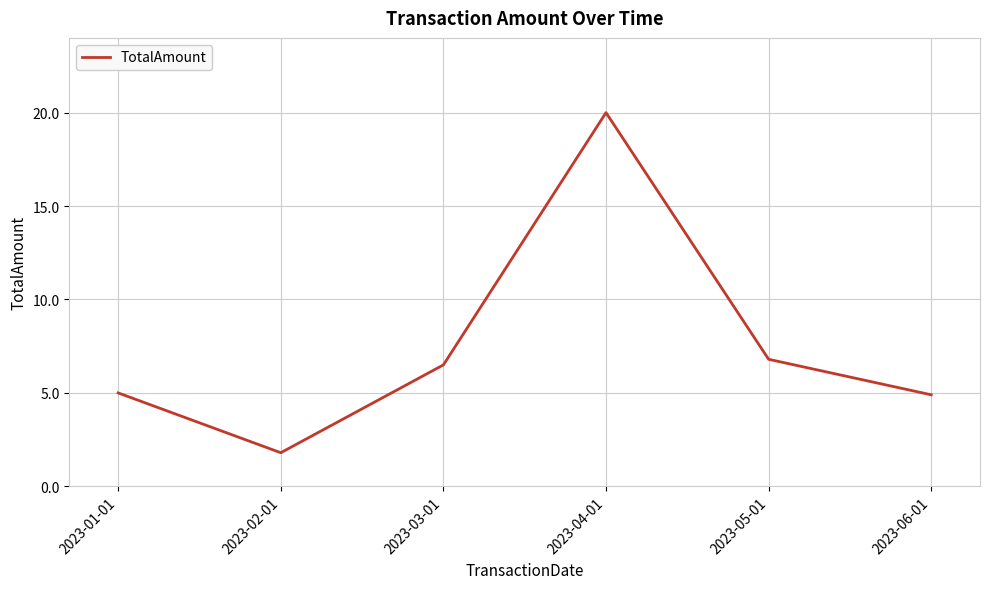

At which category does the chart reach its minimum across all series?

2023-02-01